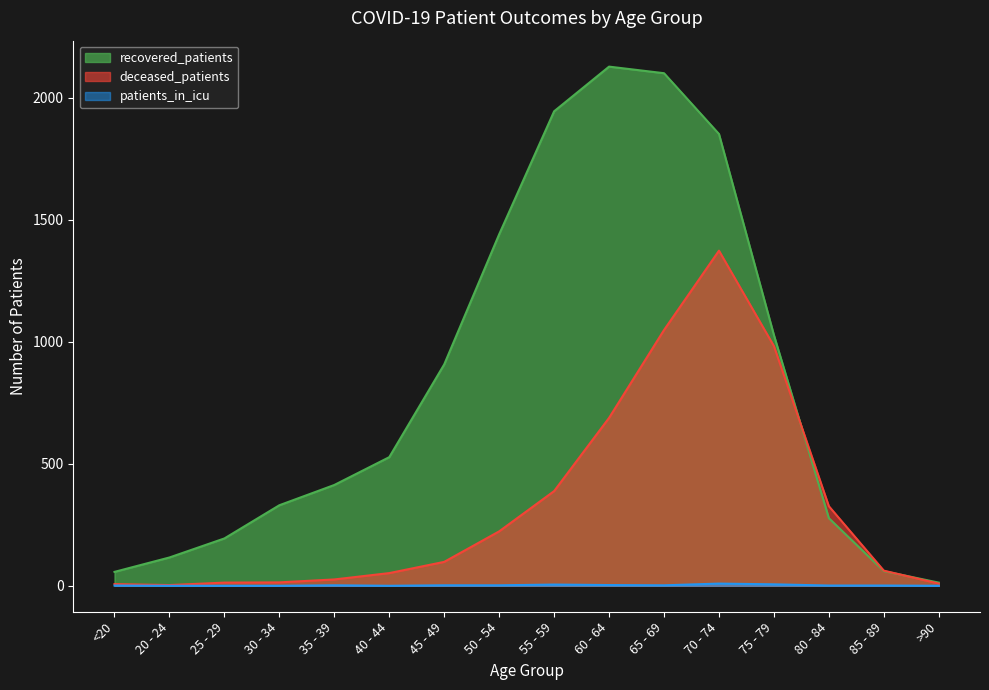

How many data points does each series have?

16